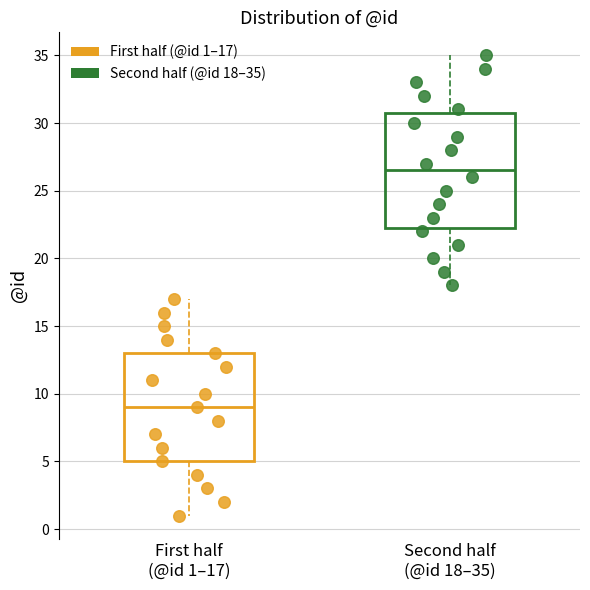

Which box is the tallest, from its lower edge to its upper edge?

Second half (@id 18–35)